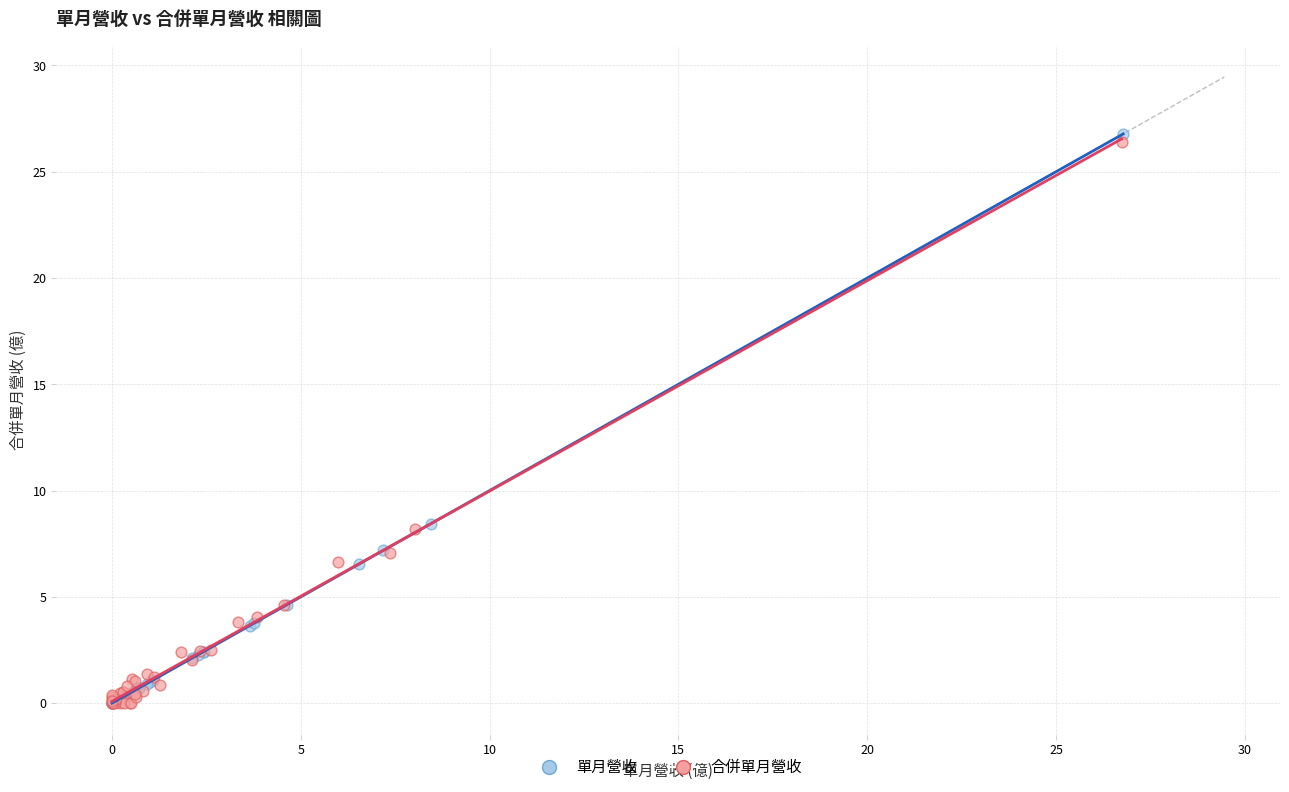

What are all the series names shown in the legend?

單月營收, 合併單月營收